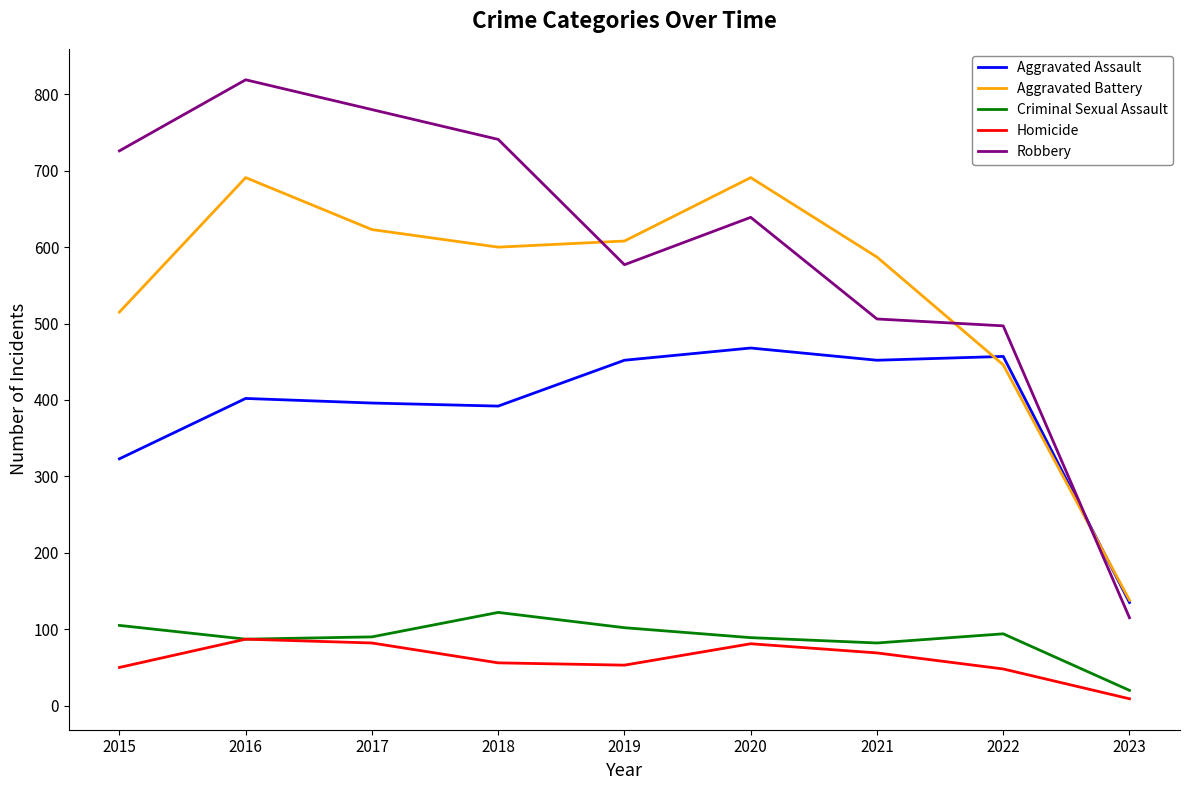

Which category has the lowest value across all series?

2023